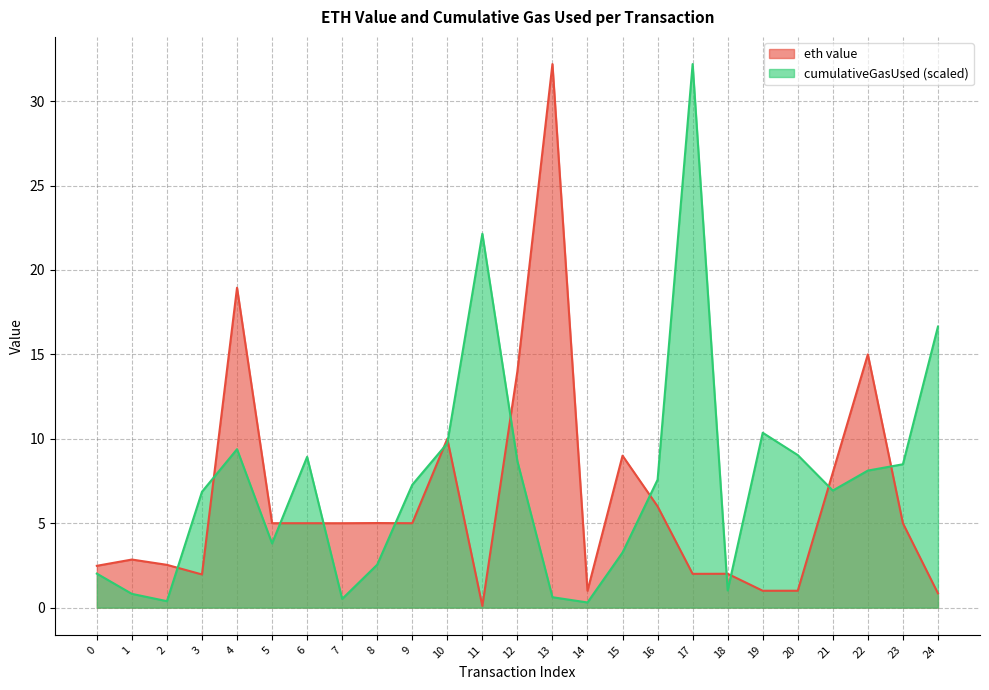

What is the sum of all cumulativeGasUsed (scaled) values?

187.6